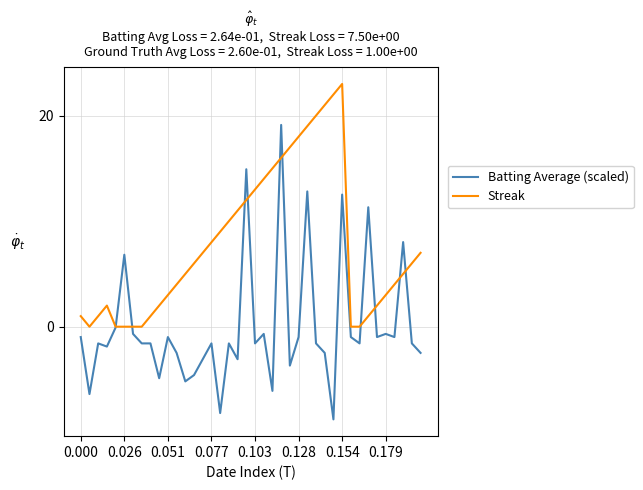

Which series has the widest spread of values?

Batting Average (scaled)